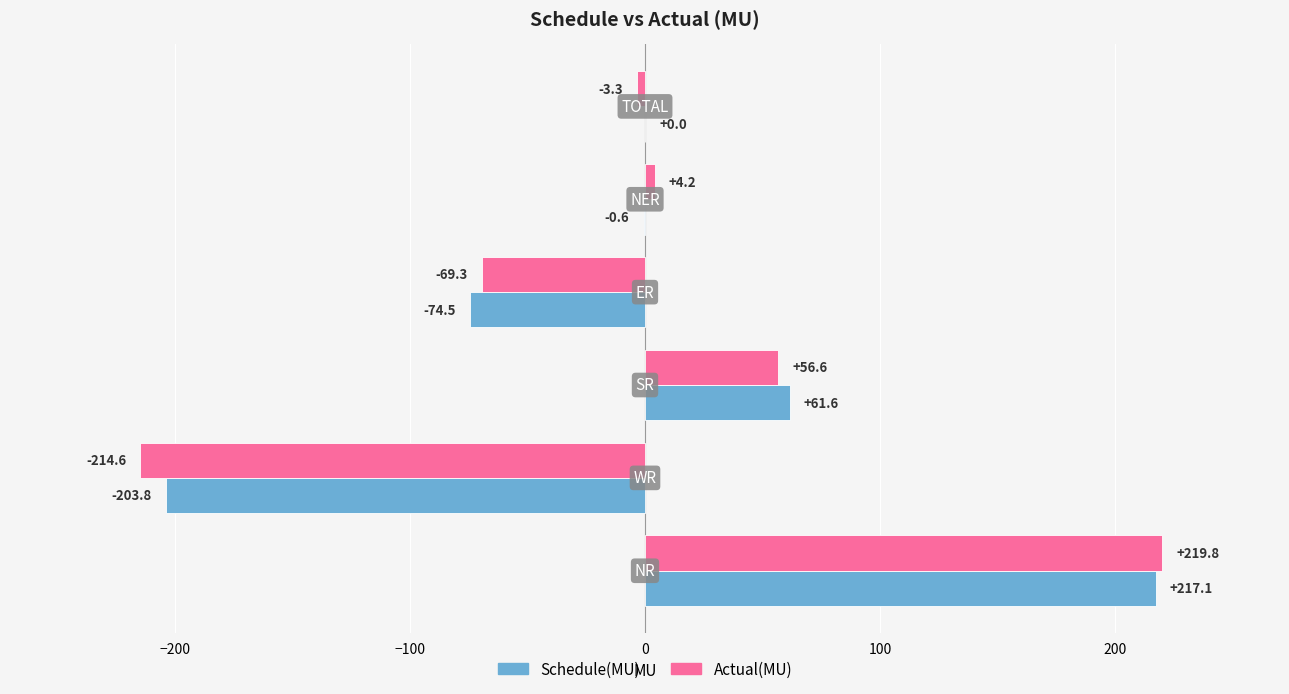

What is the sum of all Schedule(MU) values?

-0.2